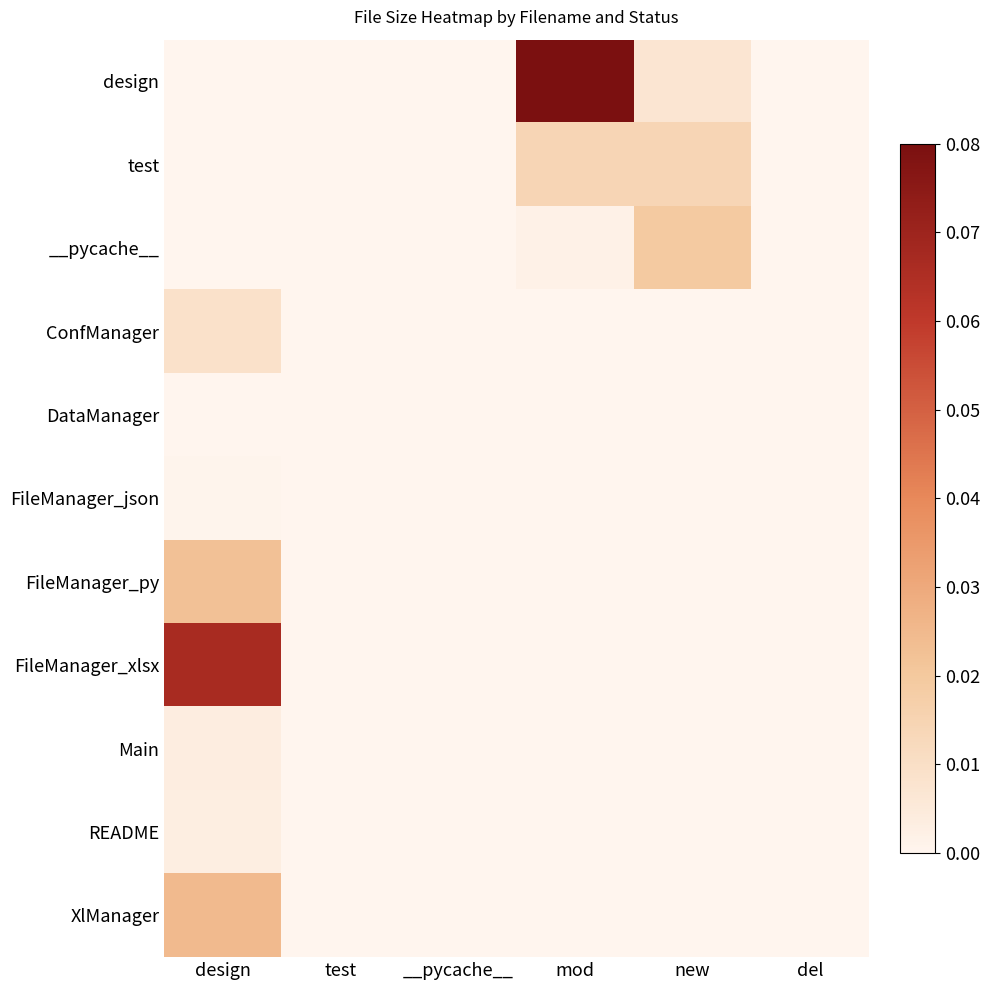

Rank the series at del from lowest to highest value.

design, test, __pycache__, ConfManager, DataManager, FileManager_json, FileManager_py, FileManager_xlsx, Main, README, XlManager